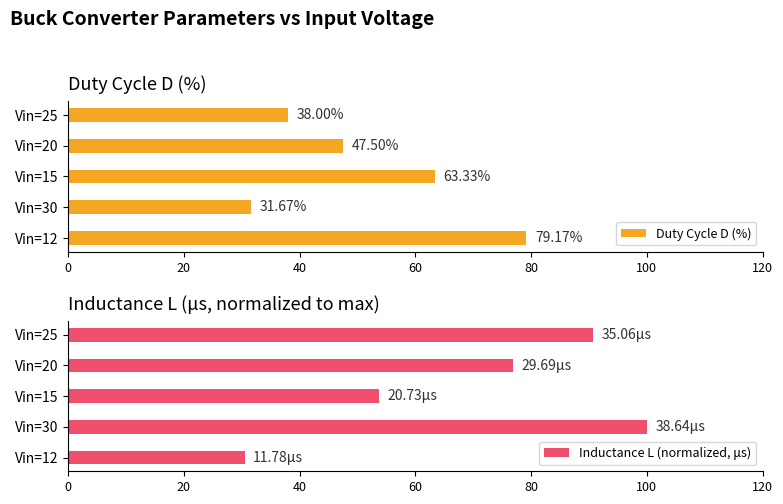

How many data points in Duty Cycle D (%) are above 47?

3